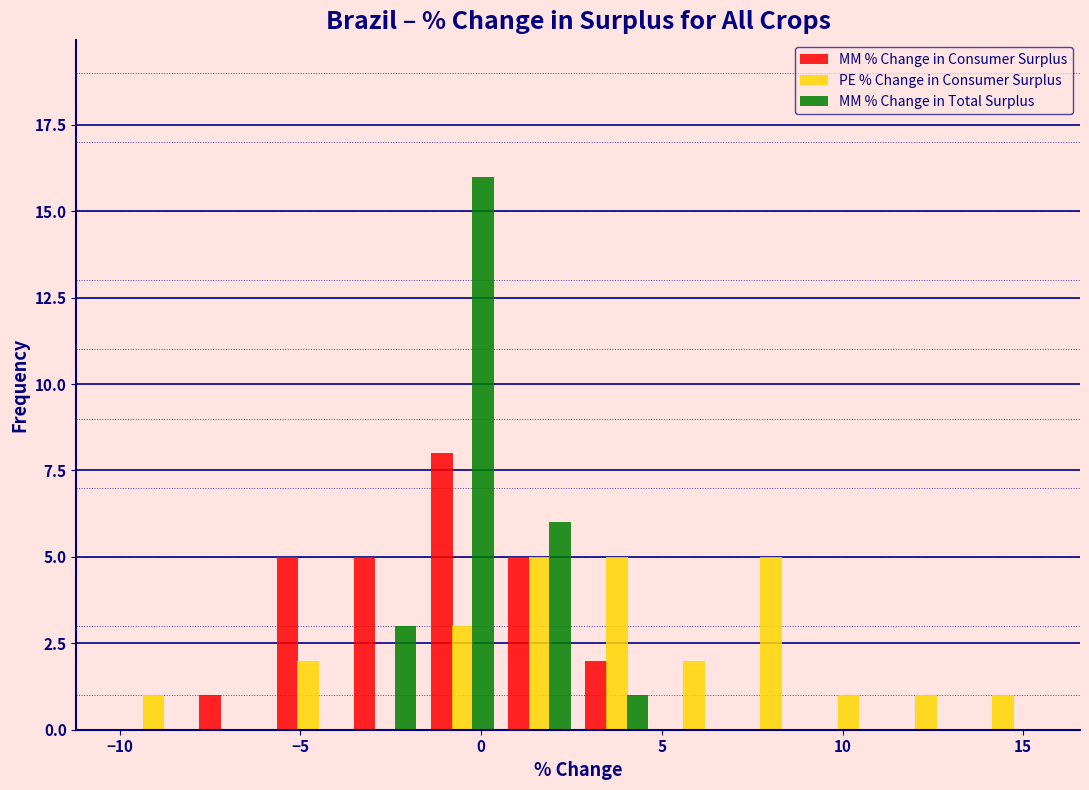

What is the height of the PE % Change in Consumer Surplus bar covering -1.5 to 0.5 on the x-axis? Neither the bar edges nor the heights are printed on the chart, so give them approximately, as read against the axes.

3